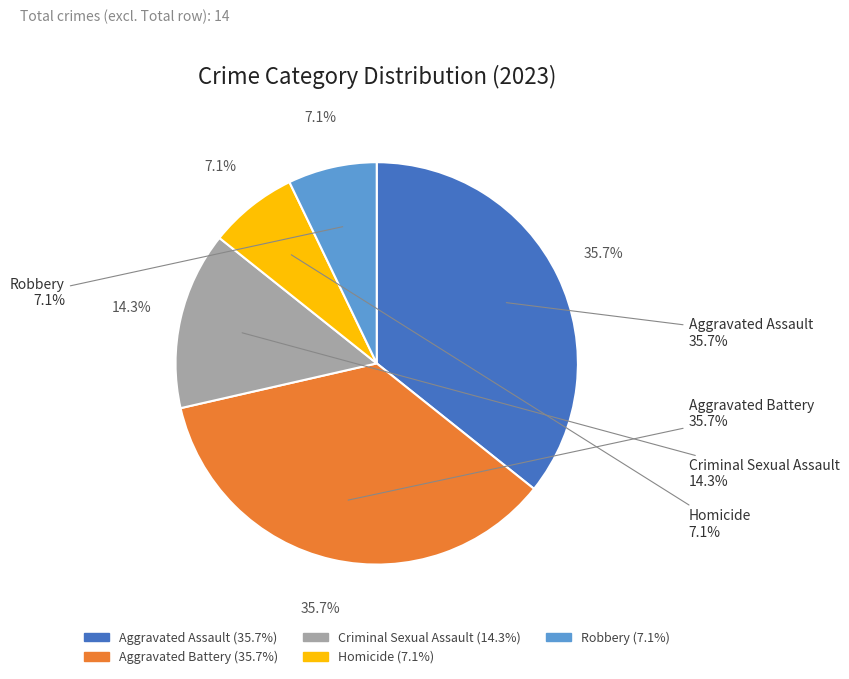

Rank the categories by value from highest to lowest.

Aggravated Assault, Aggravated Battery, Criminal Sexual Assault, Homicide, Robbery